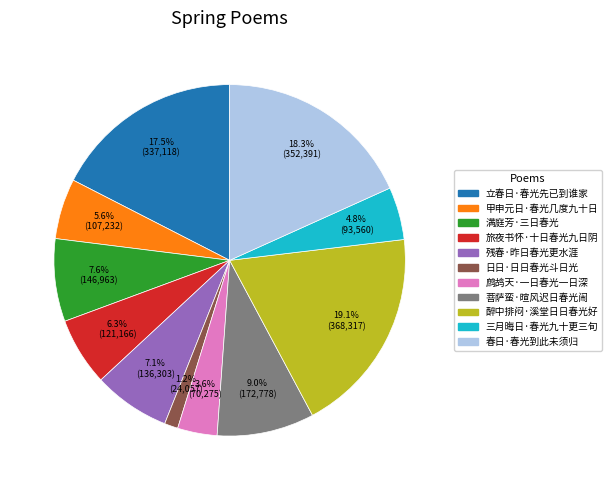

What portion of the pie excludes 满庭芳·三日春光?

92.4%